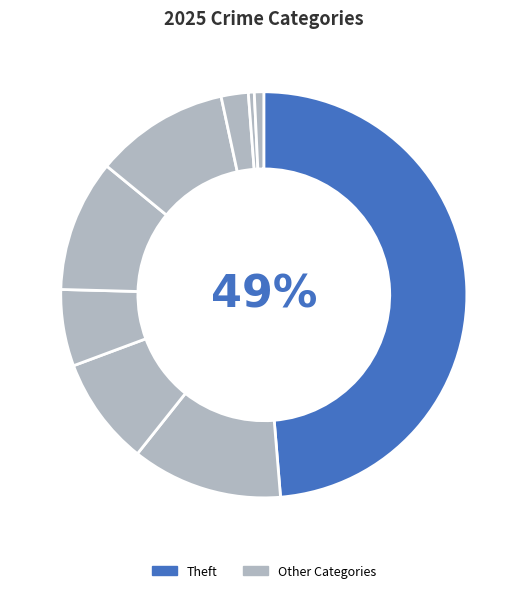

How many slices are in this pie chart?

9